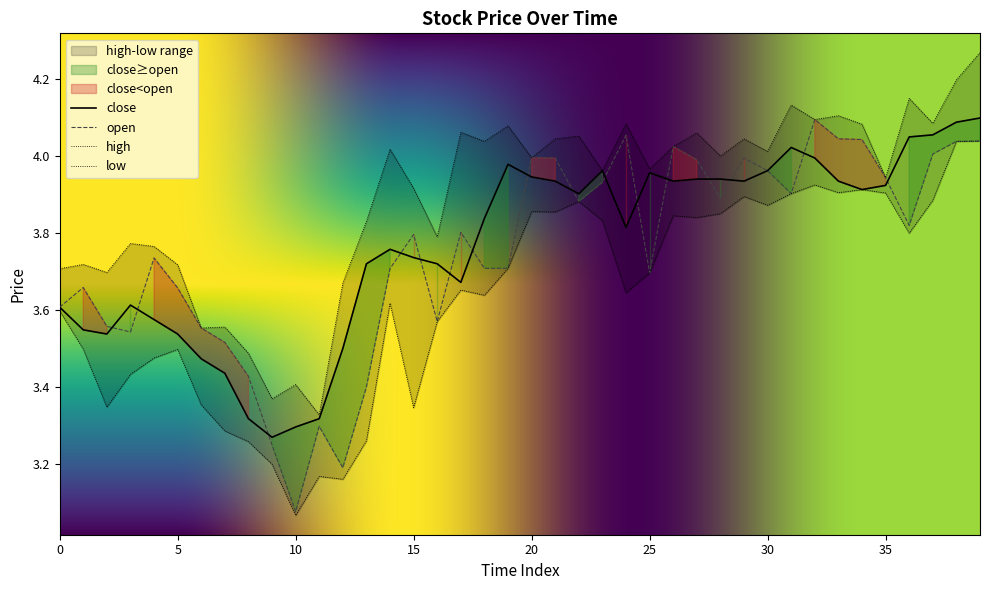

What is the maximum value shown in the chart?

4.3